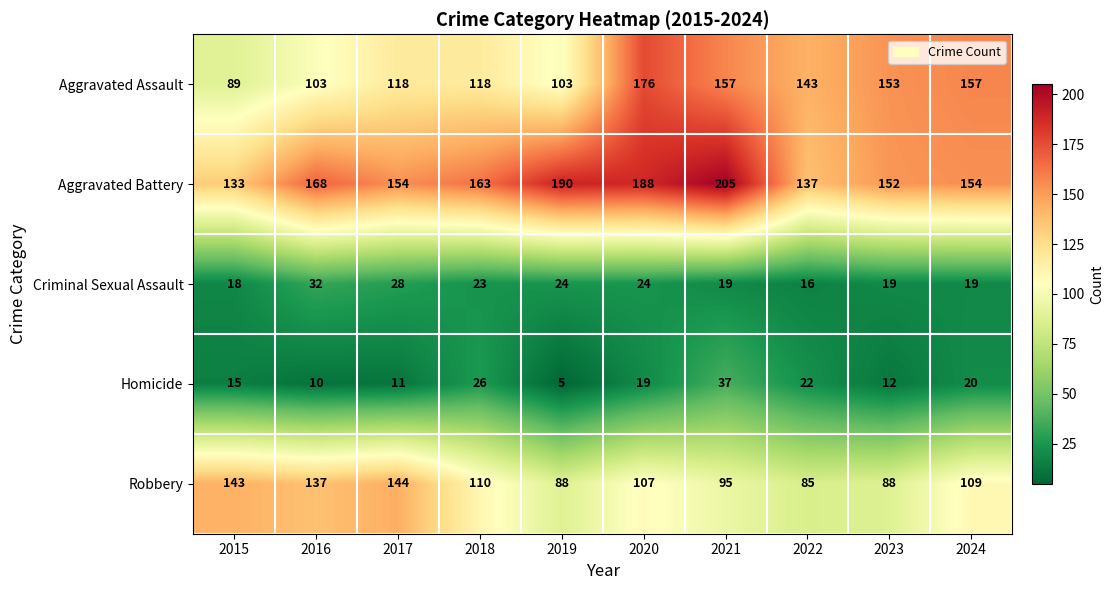

Read the Criminal Sexual Assault value at 2021, to the nearest 5.

20